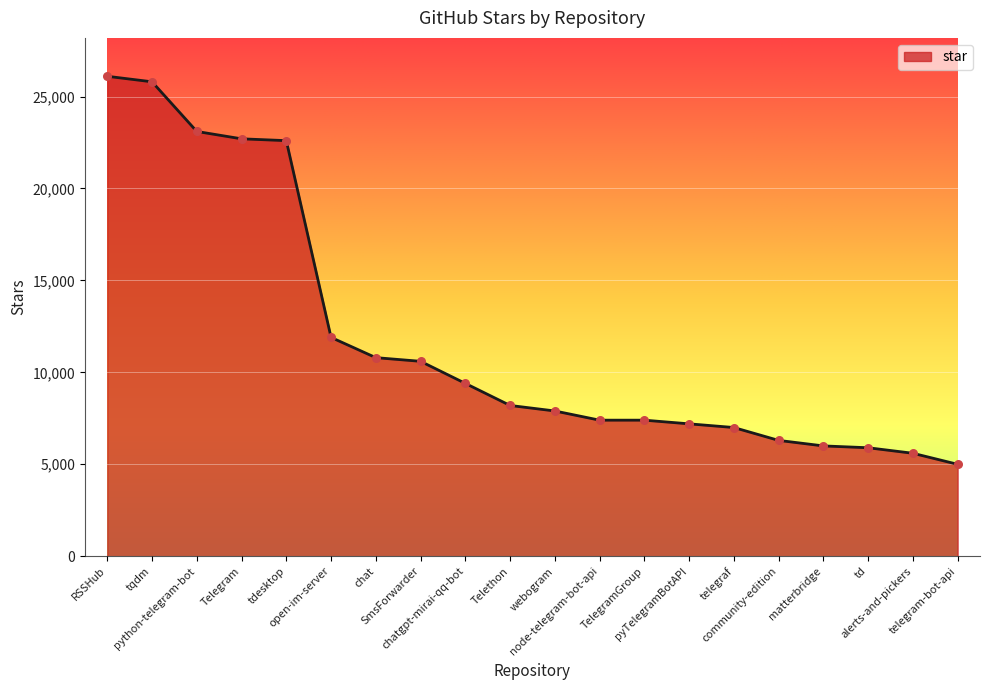

What is the change in value from node-telegram-bot-api to td?

-1500